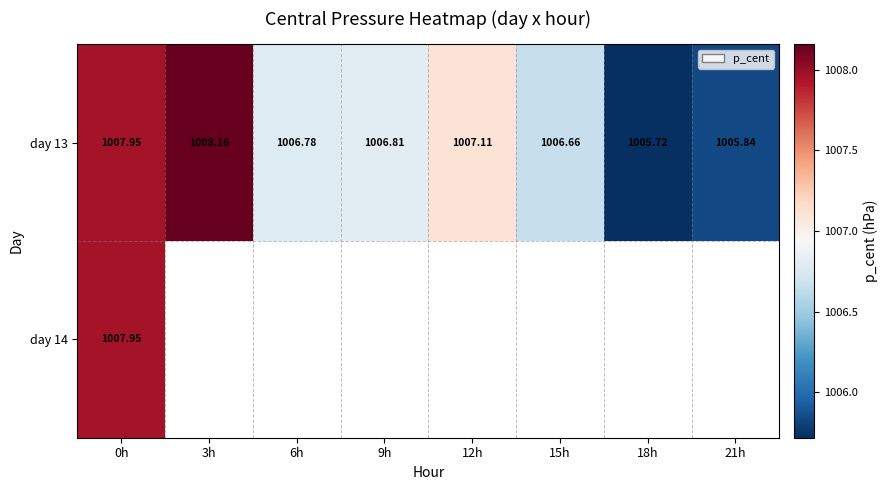

The day 13 series shows 1709.3 at 12h. True or false?

False